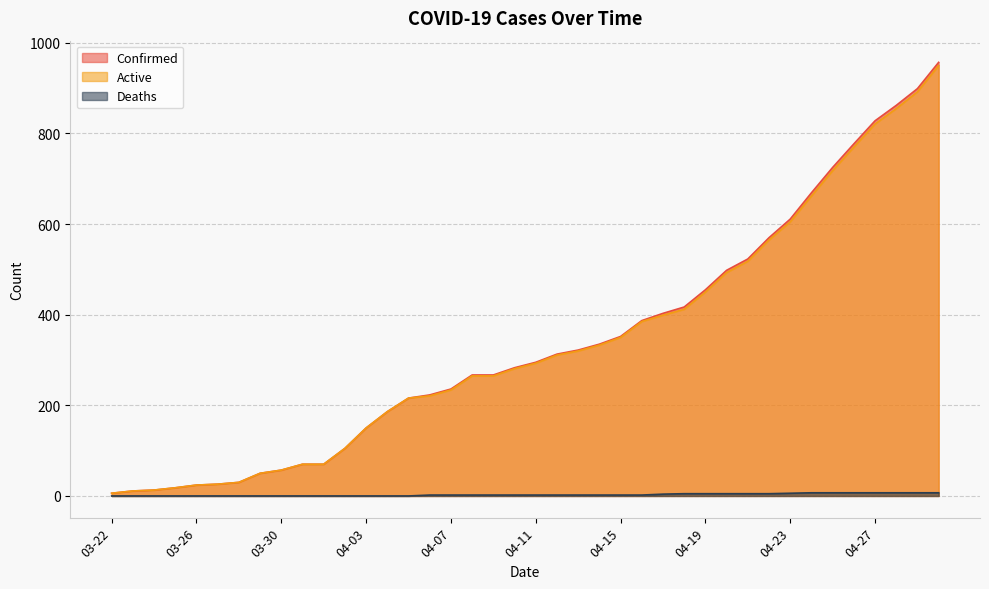

What is the sum of all Confirmed values?

13506